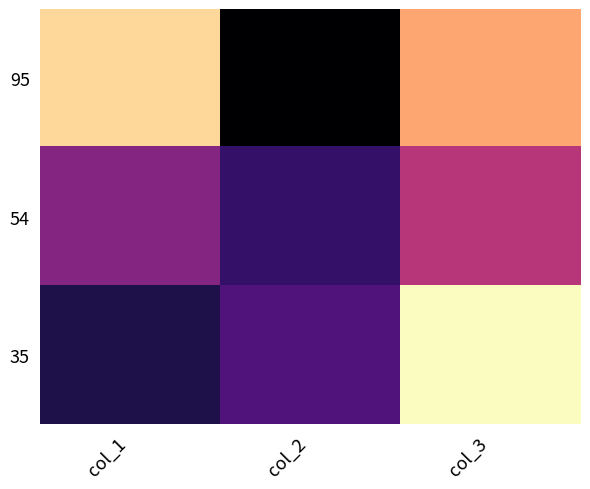

Rank the series by their average value, from highest to lowest.

95, 35, 54